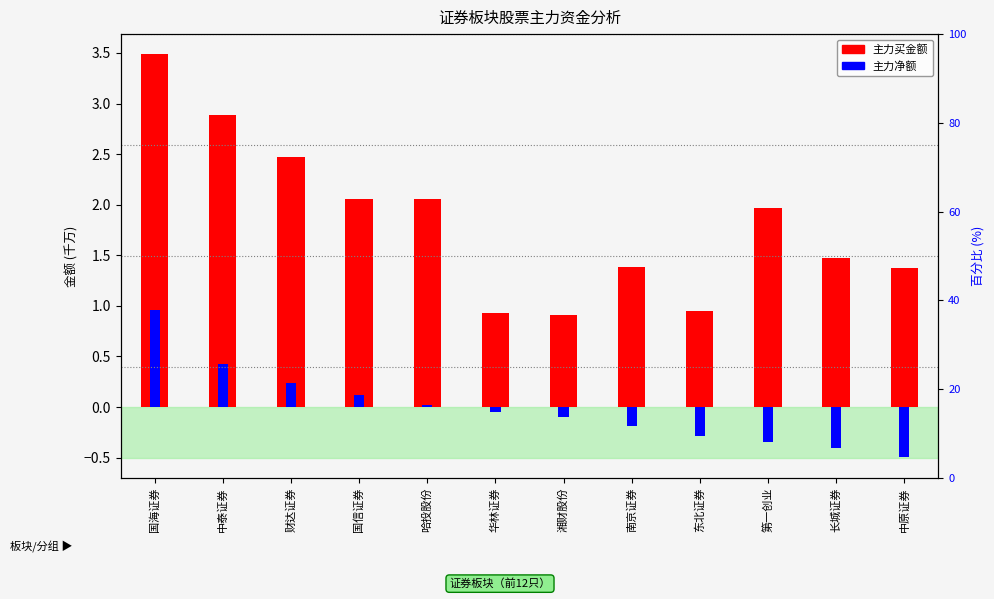

What is the smallest value displayed?

-0.5